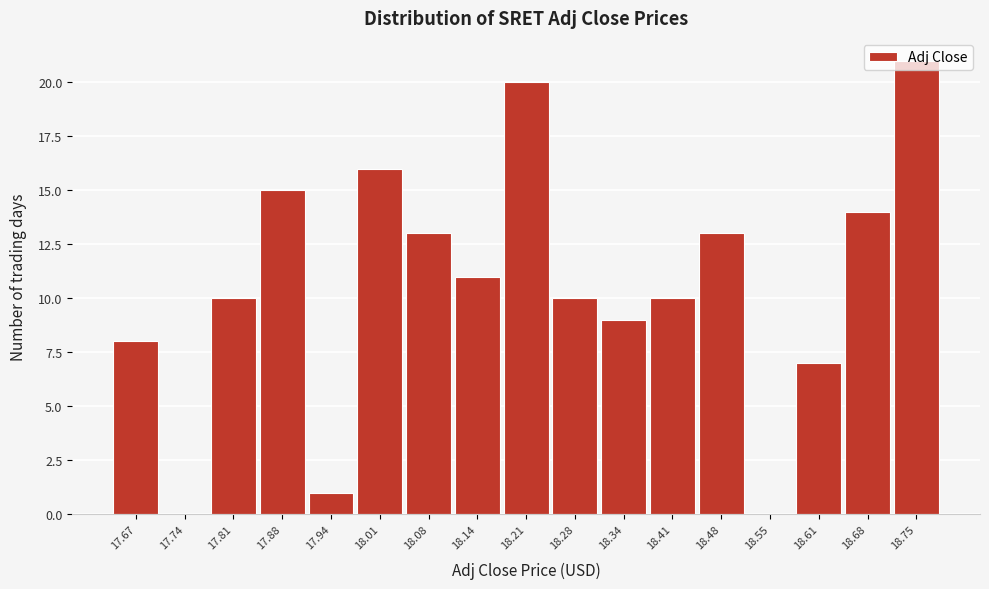

Is it true that the value at 17.81 is 3?

False